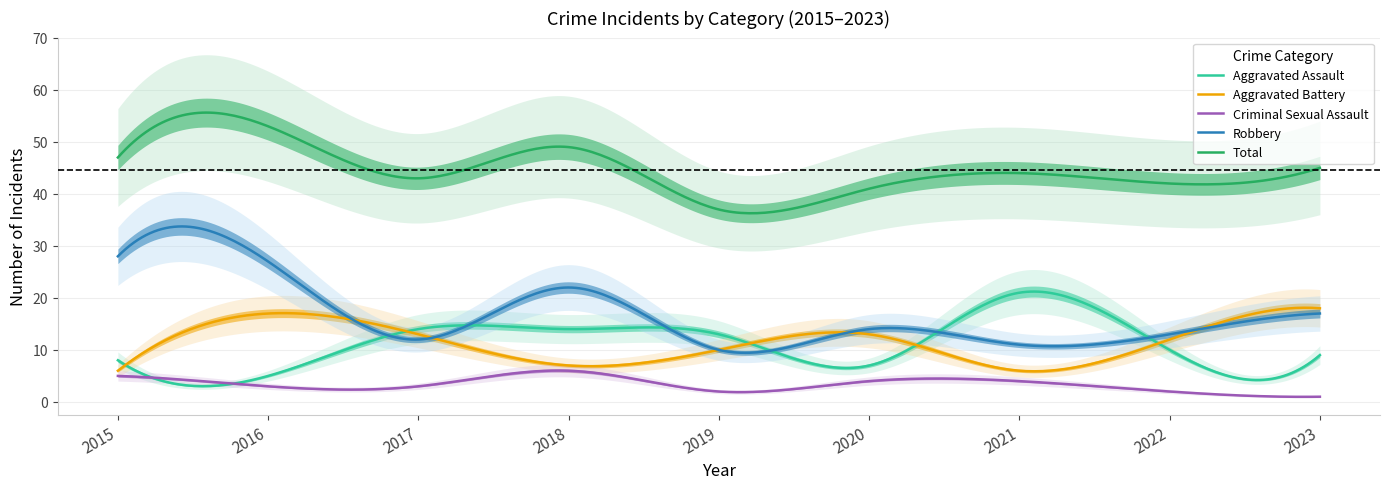

Which category has the highest value in the Aggravated Assault series?

2021